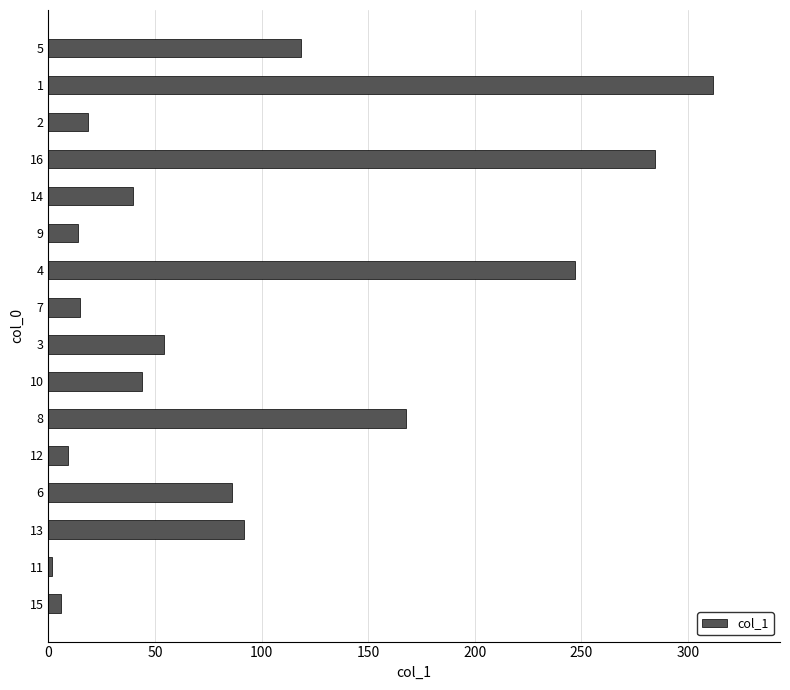

What is the maximum value shown in the chart?

312.0